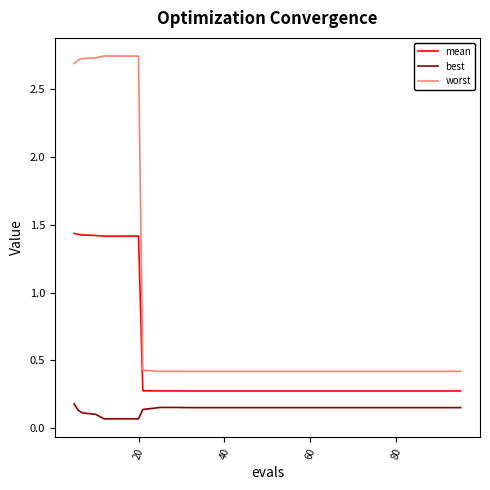

What is the average value of the worst series?

0.8